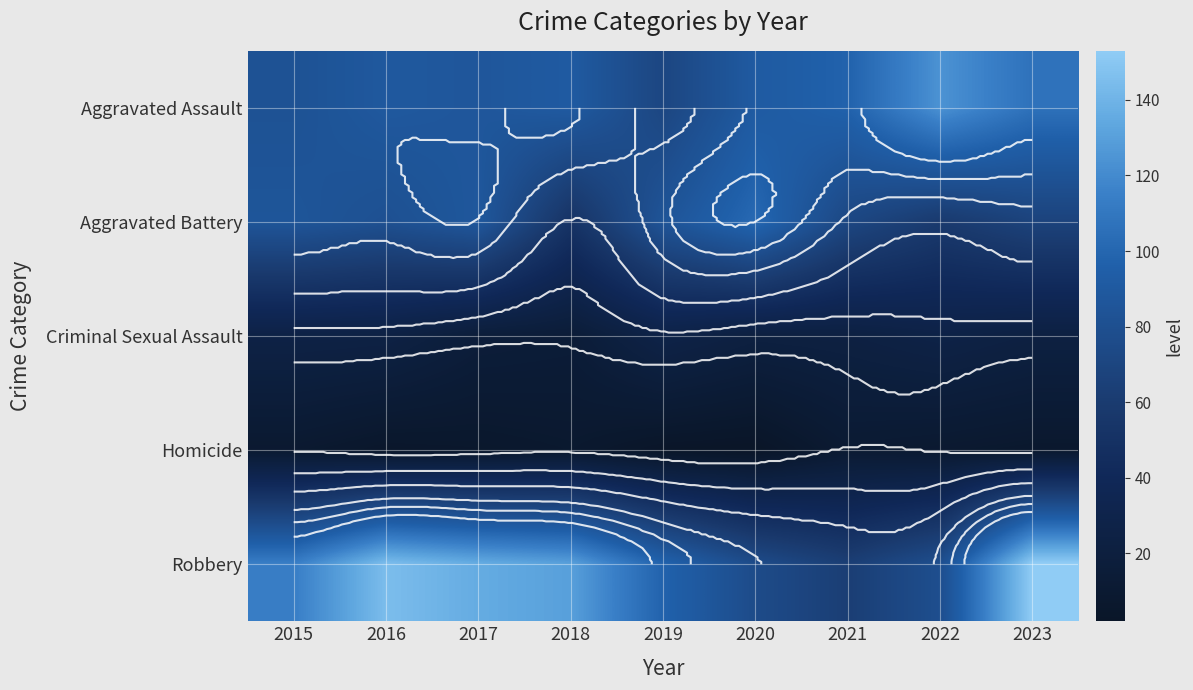

List the series in order of their overall mean, highest first.

Robbery, Aggravated Assault, Aggravated Battery, Criminal Sexual Assault, Homicide